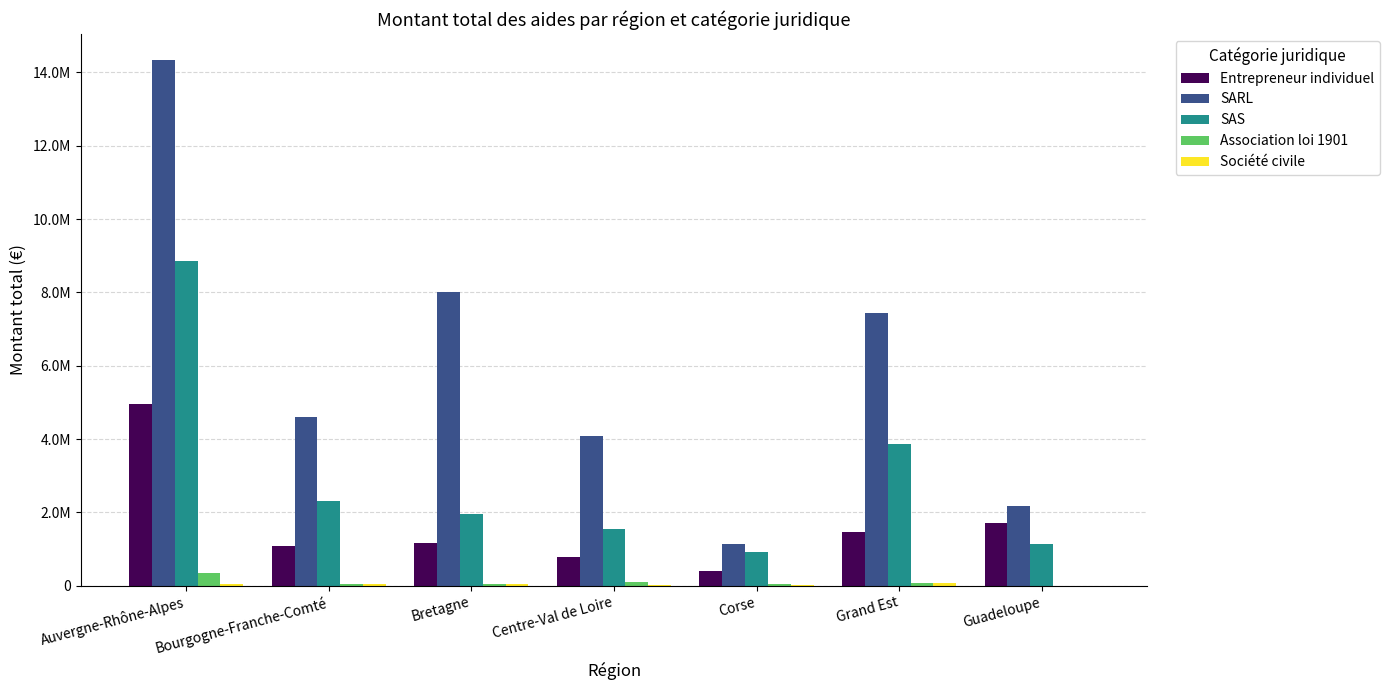

What is the difference between the maximum and minimum values in the Société civile series?

73860.0